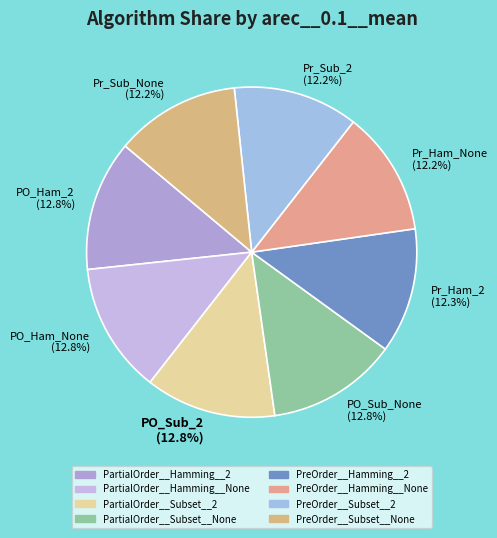

Does any single category account for the majority?

No